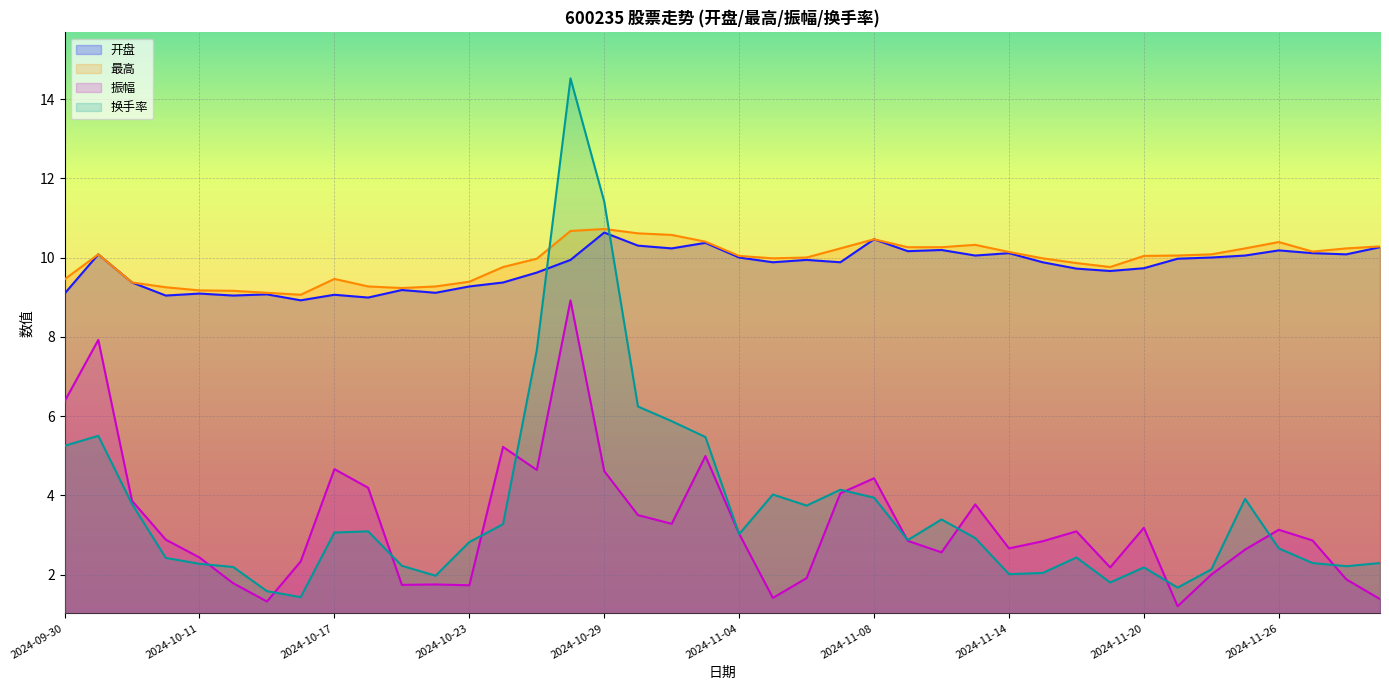

Where is 开盘 nearest to the value 9?

2024-10-18